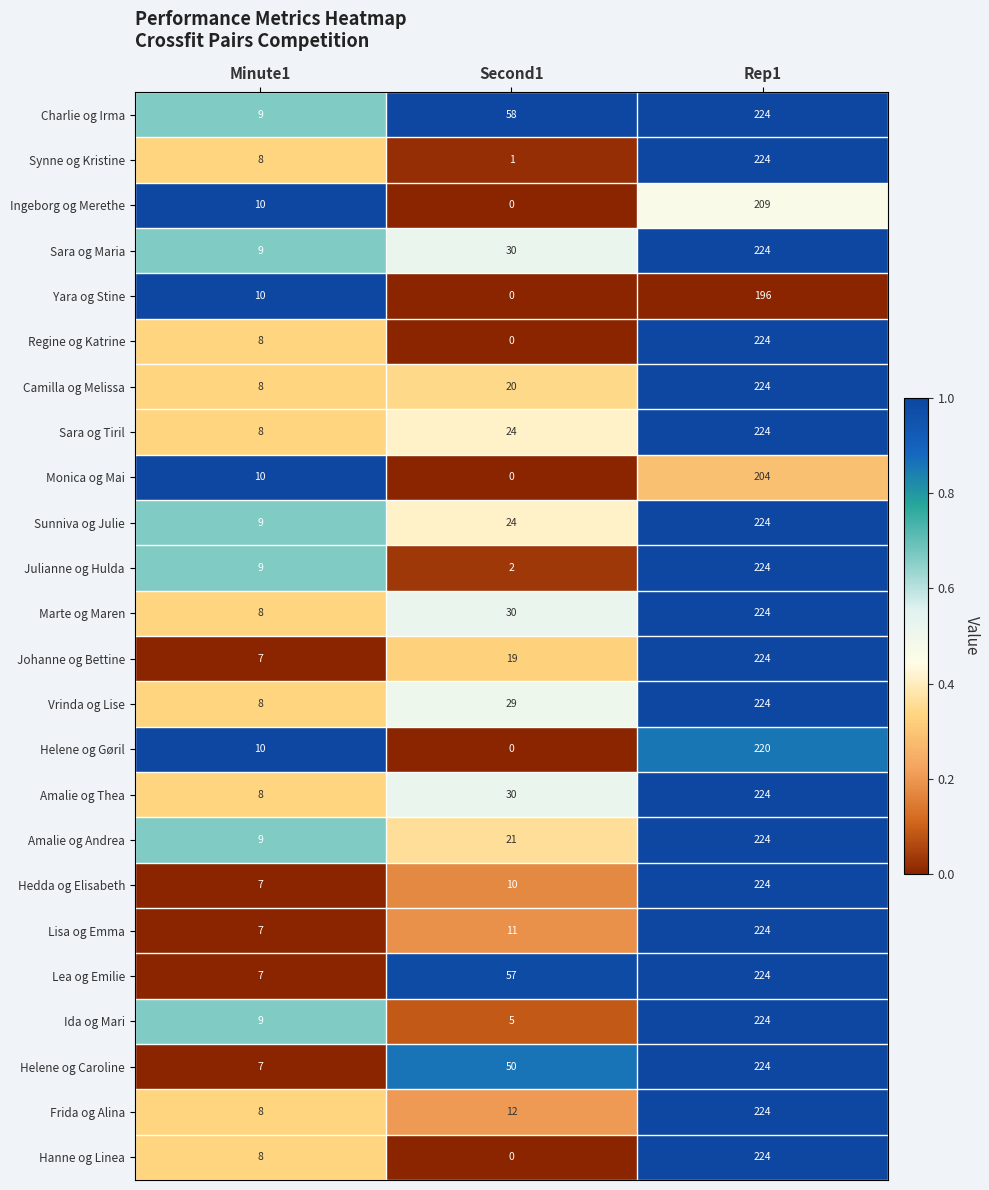

The value of Amalie og Thea at Rep1 is 224. True or false?

True